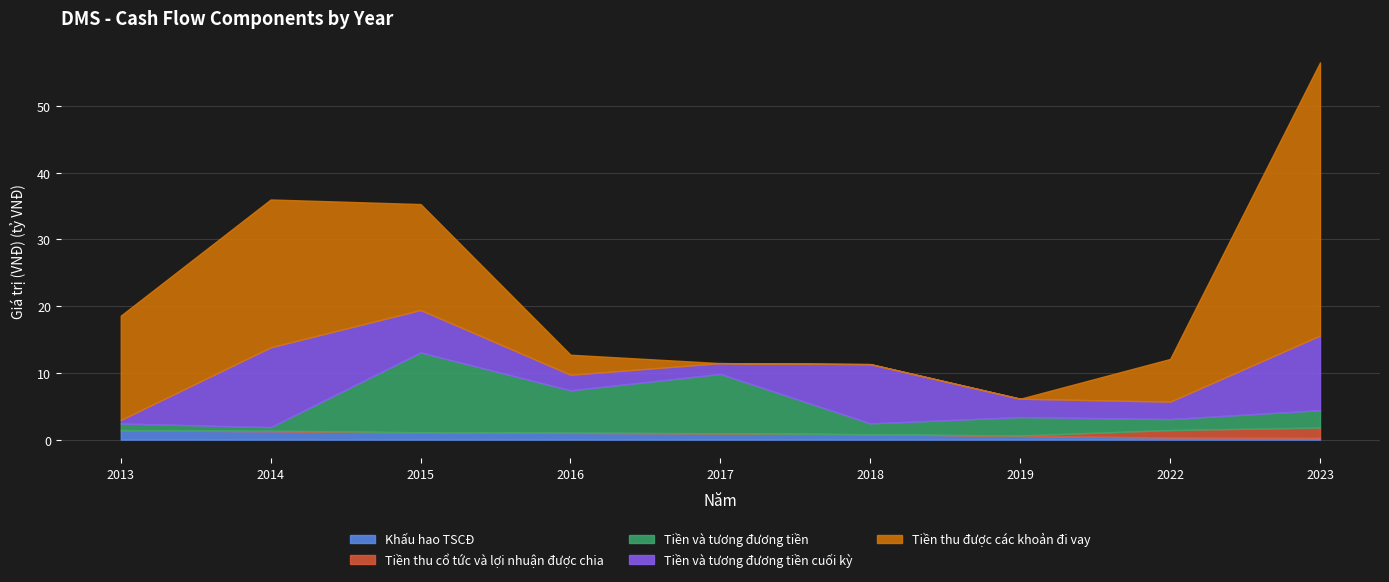

What is the greatest value displayed?

40923763231